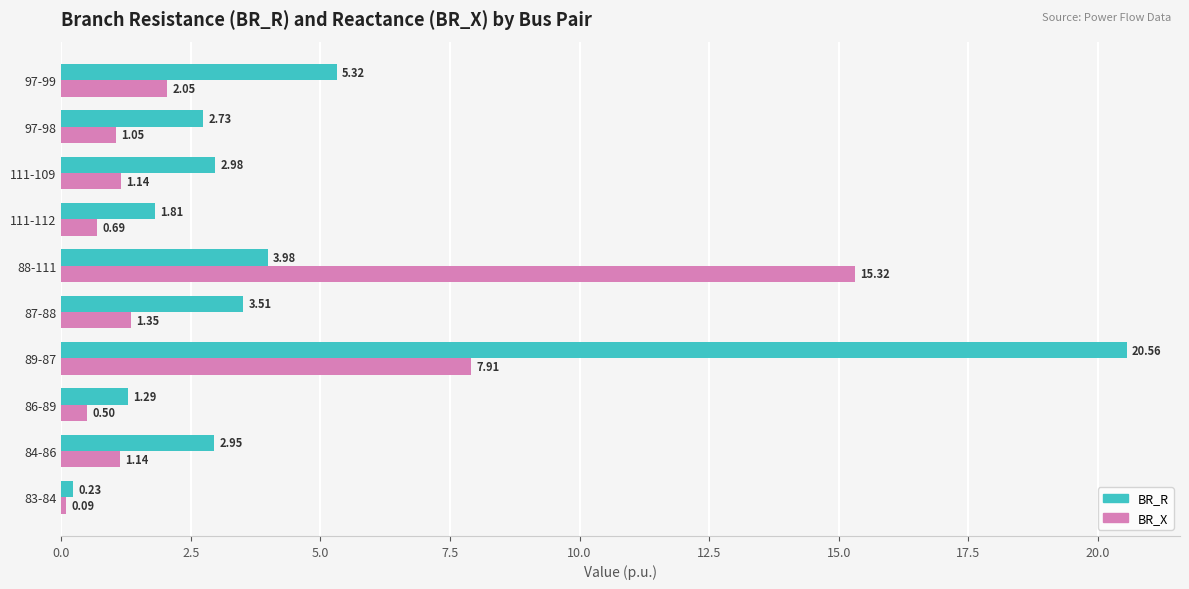

What is the difference between the maximum and second lowest values in the BR_X series?

14.8